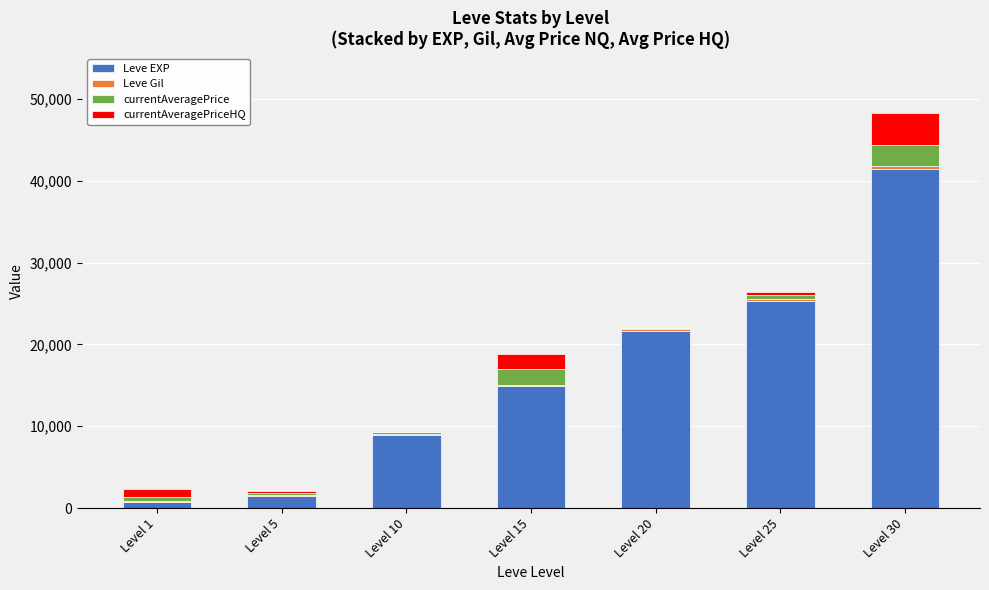

Which category has the highest value in the Leve EXP series?

Level 30